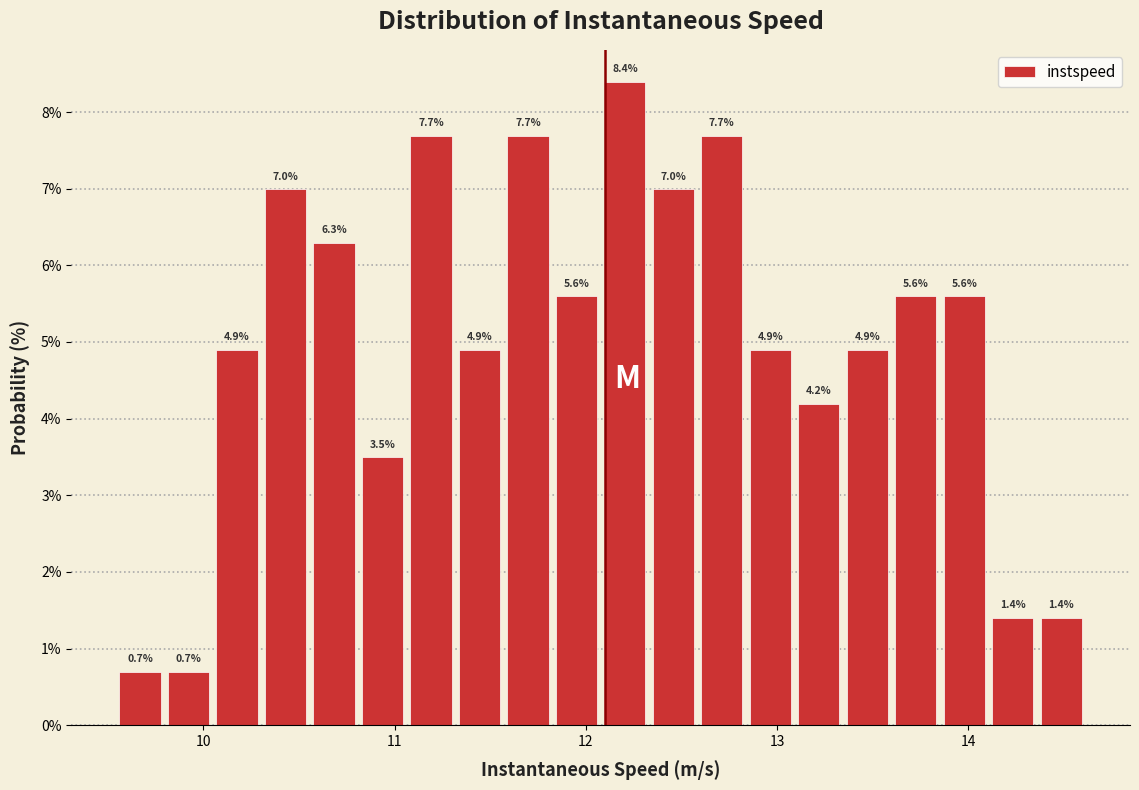

Read against the x-axis, roughly where is the centre of the tallest bar?

12.2